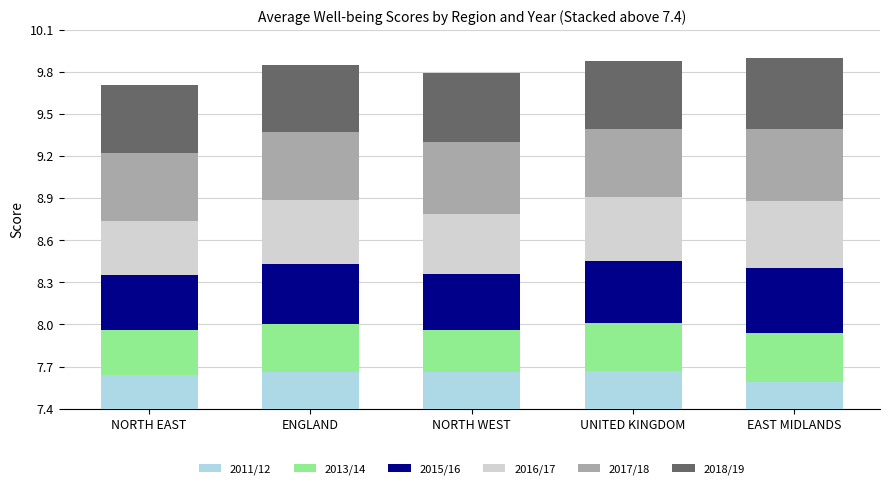

Are the bars horizontal?

No